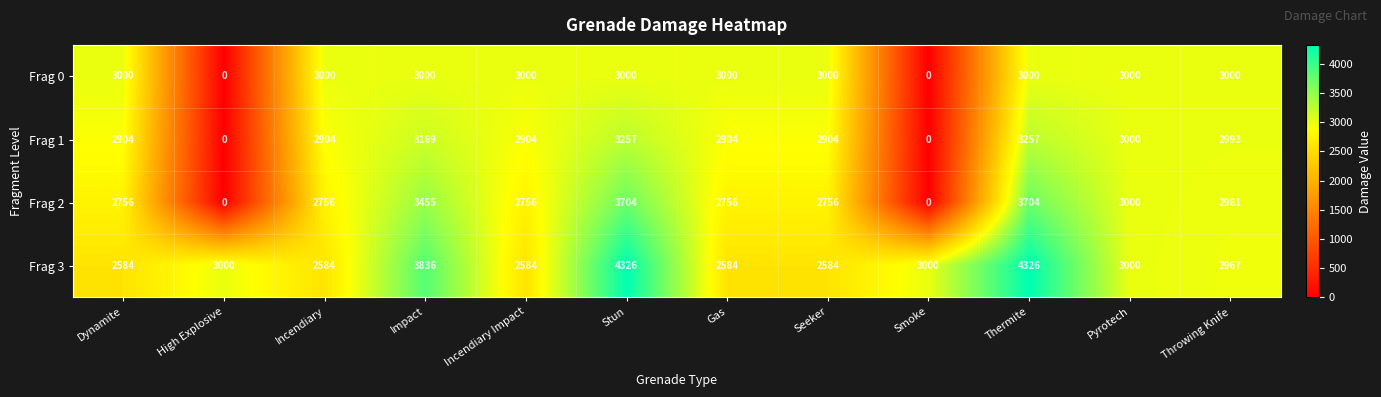

Between Impact and Gas, which series saw the biggest shift?

Frag 3